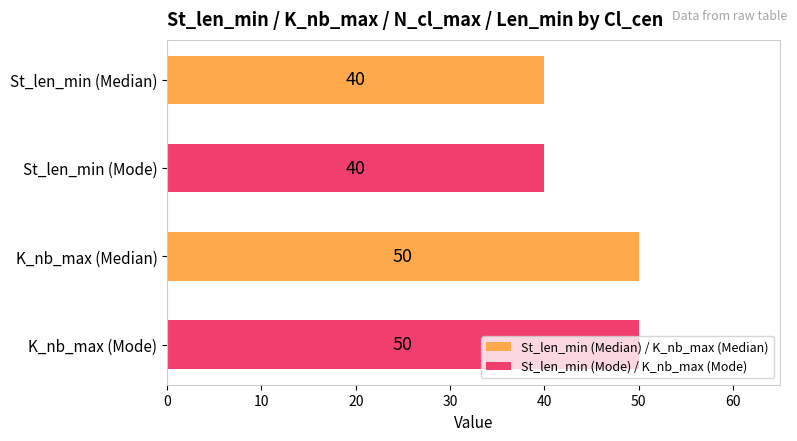

What is the maximum value shown in the chart?

50